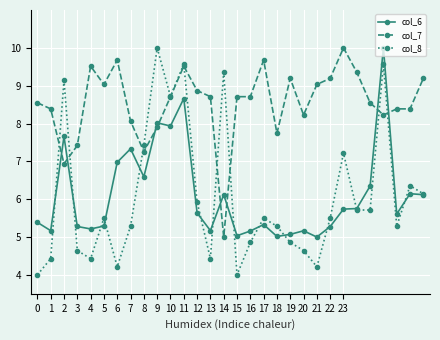

True or false: col_7 has more than 0 interior local peaks.

True